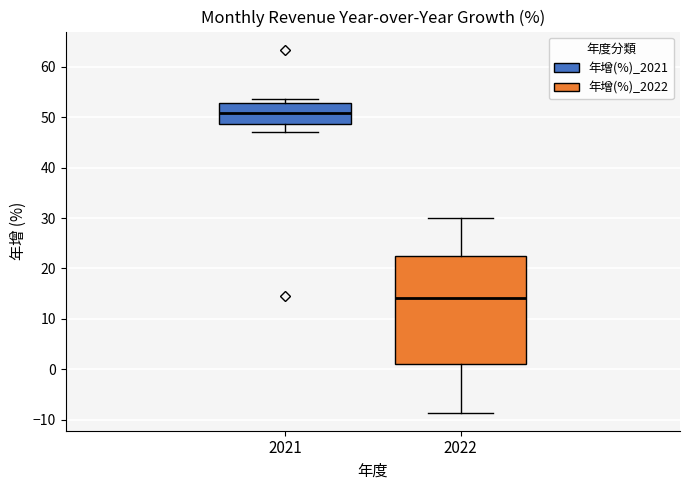

Reading left to right, transcribe this box plot: for each box, give where its median line is, the range the box spans, and where its two whiskers end, as read against the y-axis. The values are not printed on the chart, so give them approximately, as read against the axis.

2021: median 51, box 49 to 53, whiskers 47 to 54
2022: median 14, box 1 to 23, whiskers -9 to 30